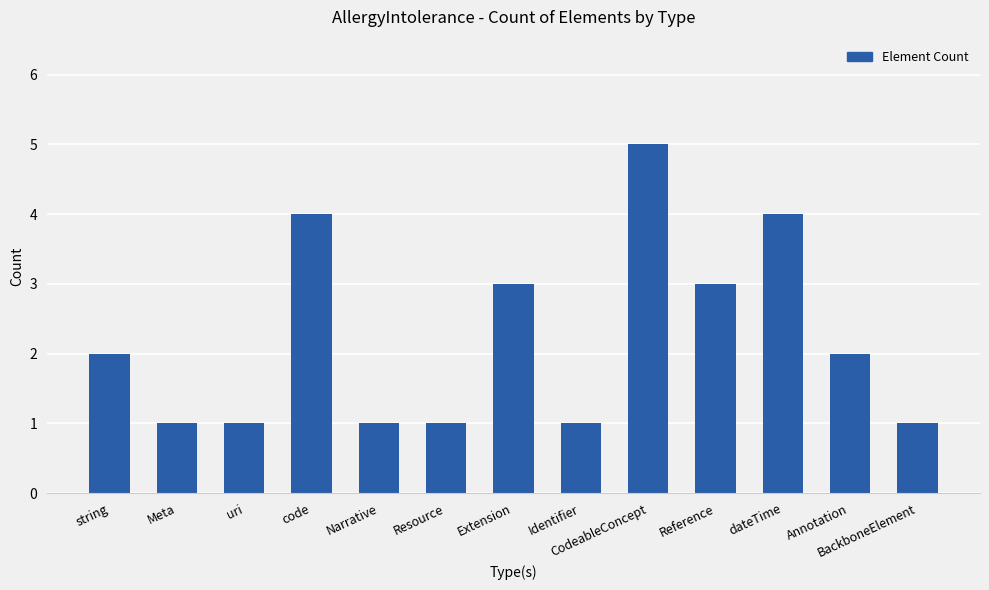

What is the value of the 8th bar from the left?

1